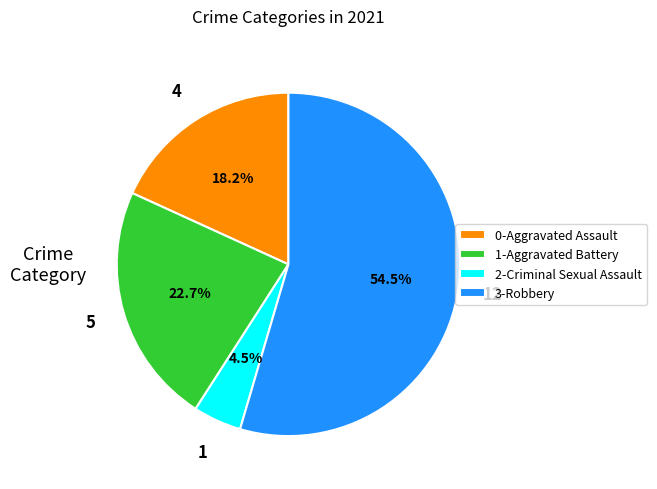

What is the smallest slice in the pie chart?

2-Criminal Sexual Assault